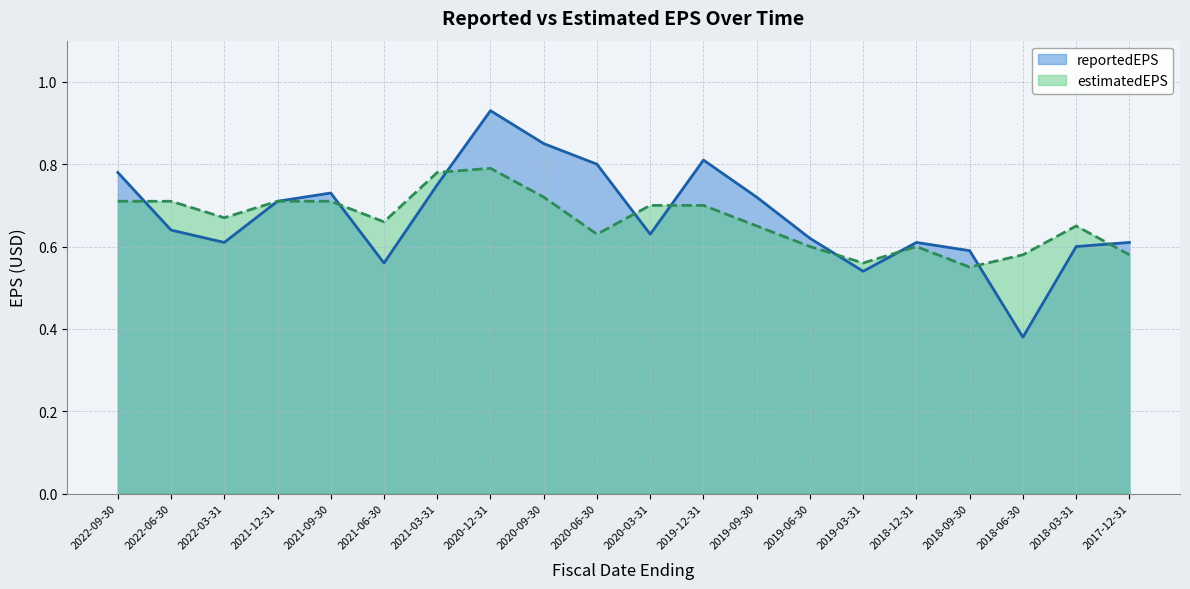

True or false: estimatedEPS has a value of 0.6 at 2019-03-31.

True